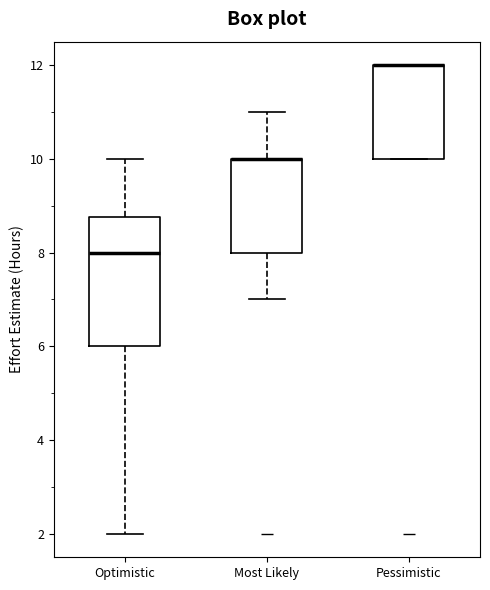

Reading left to right, transcribe this box plot: for each box, give where its median line is, the range the box spans, and where its two whiskers end, as read against the y-axis. The values are not printed on the chart, so give them approximately, as read against the axis.

Optimistic: median 8.0, box 6.0 to 8.8, whiskers 2.0 to 10.0
Most Likely: median 10.0 (drawn on the box's upper edge), box 8.0 to 10.0, whiskers 7.0 to 11.0
Pessimistic: median 12.0 (drawn on the box's upper edge), box 10.0 to 12.0, whiskers 10.0 to 12.0